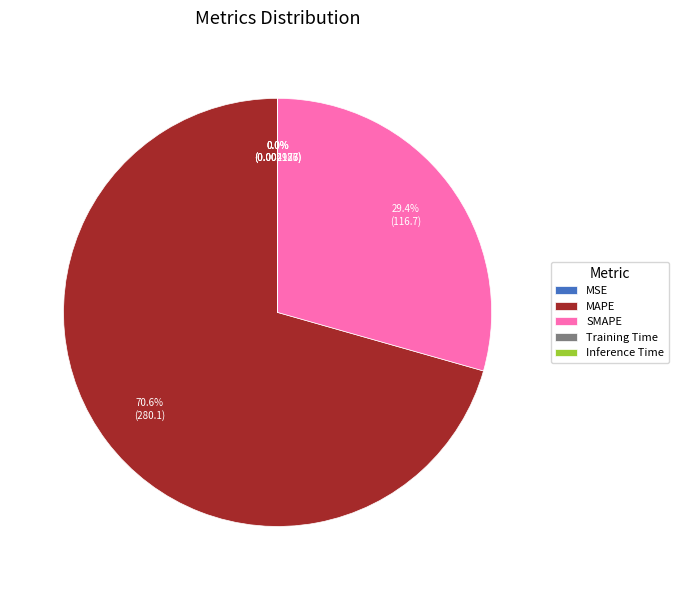

Does MAPE account for over 50% of the chart?

Yes